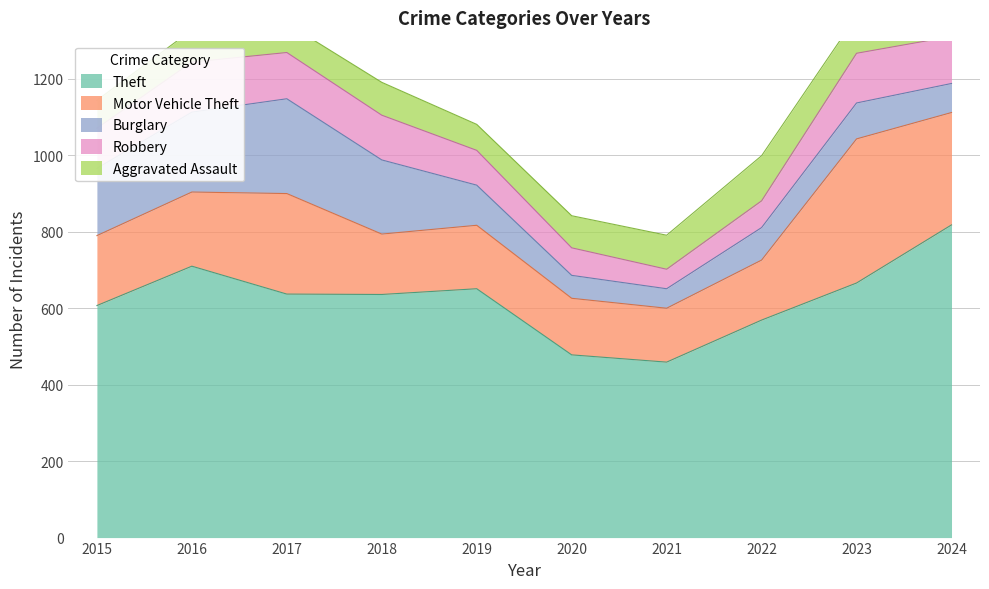

True or false: Motor Vehicle Theft and Robbery intersect in this chart.

False